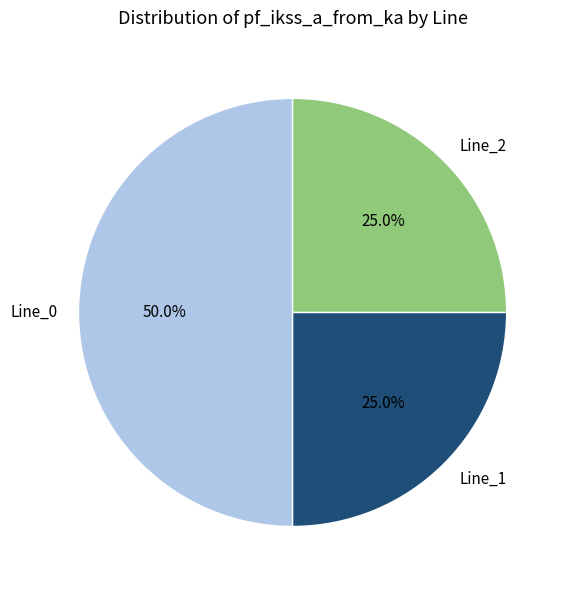

Combined, what portion of the pie is Line_0 and Line_1?

75.0%